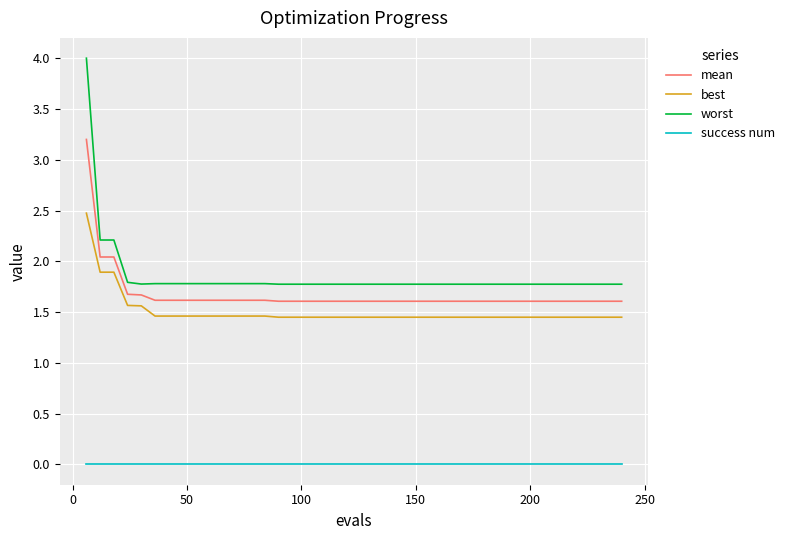

What is the greatest value displayed?

4.0